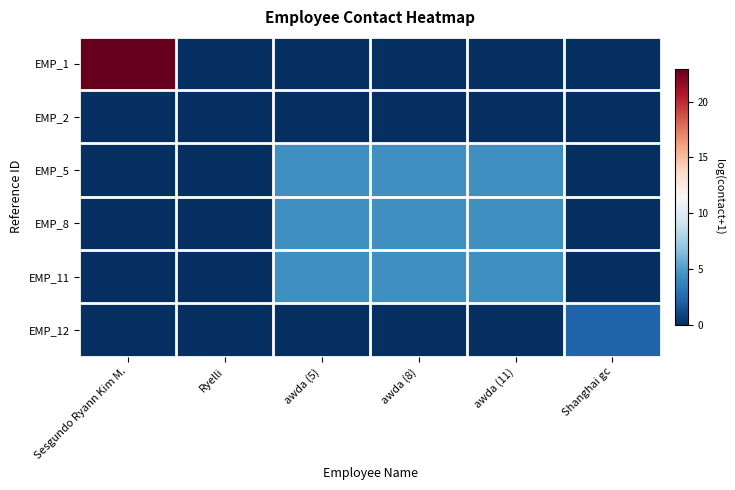

Rank the series at Sesgundo Ryann Kim M. from highest to lowest value.

EMP_1, EMP_2, EMP_5, EMP_8, EMP_11, EMP_12